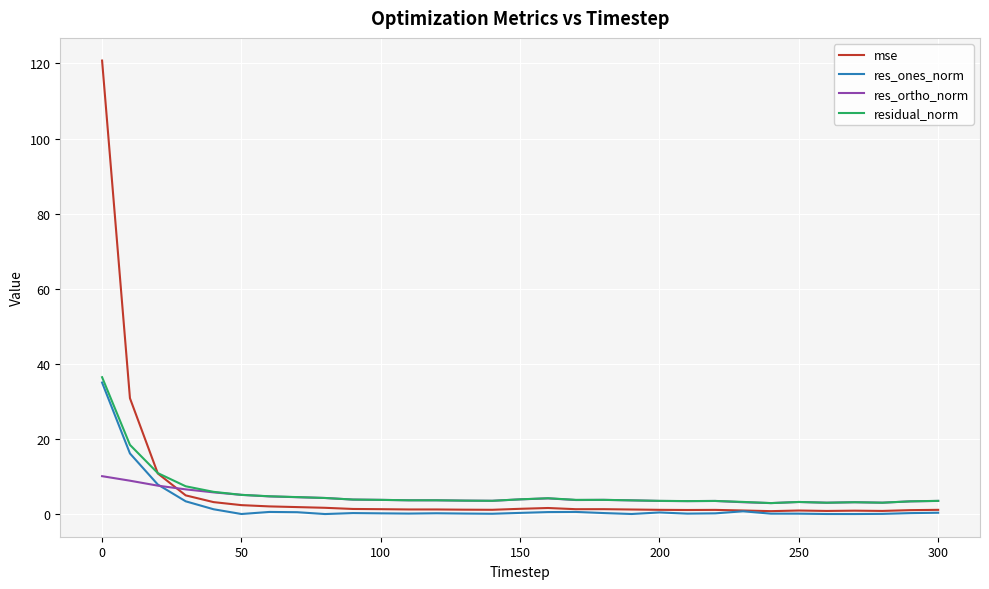

True or false: res_ortho_norm has more than 1 interior local peaks.

True